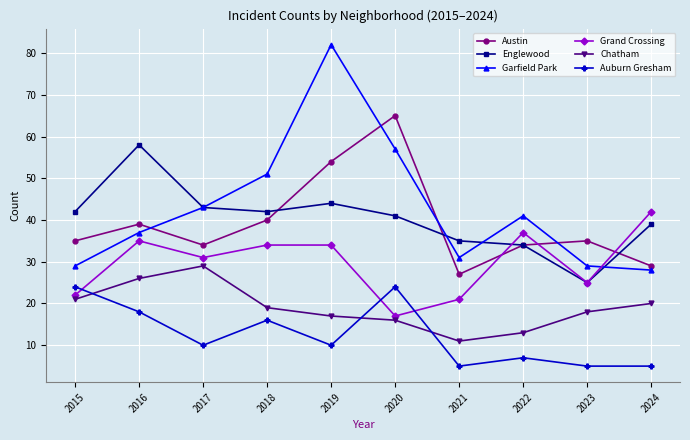

At how many categories does at least one series exceed 34?

10